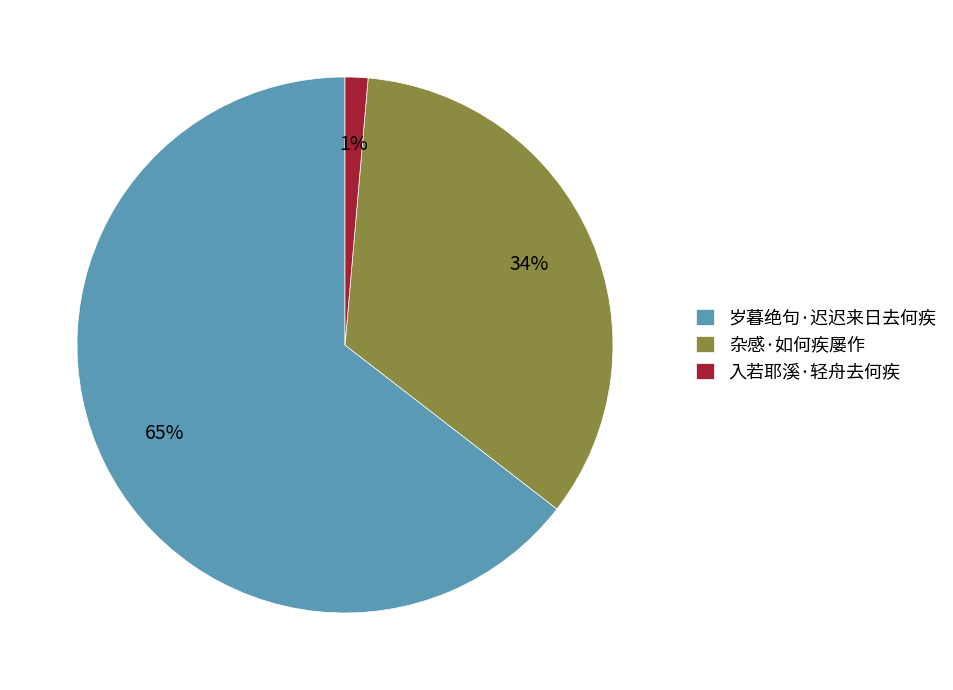

To the nearest percent, what is the combined percentage of 岁暮绝句·迟迟来日去何疾 and 入若耶溪·轻舟去何疾?

66%